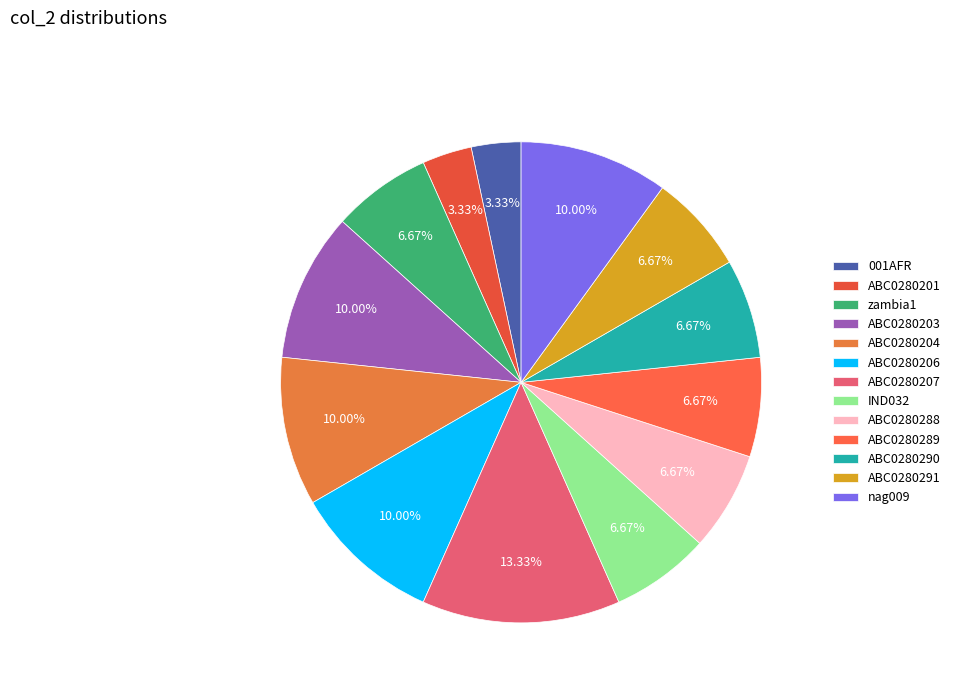

What is the largest slice in the pie chart?

ABC0280207